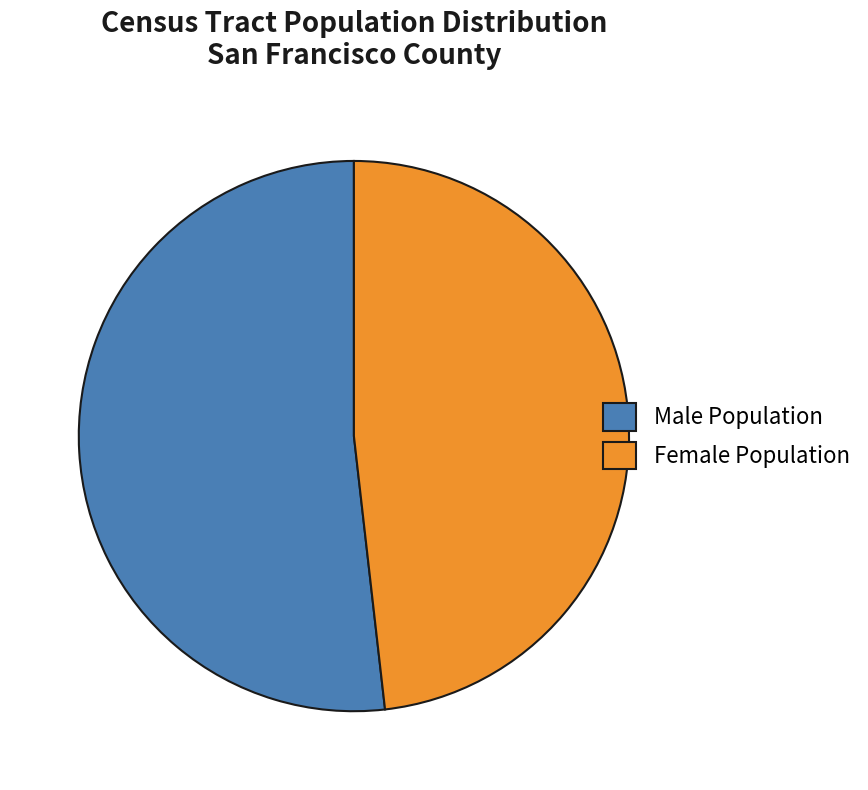

Do Female Population and Male Population together represent more than half of the pie?

Yes